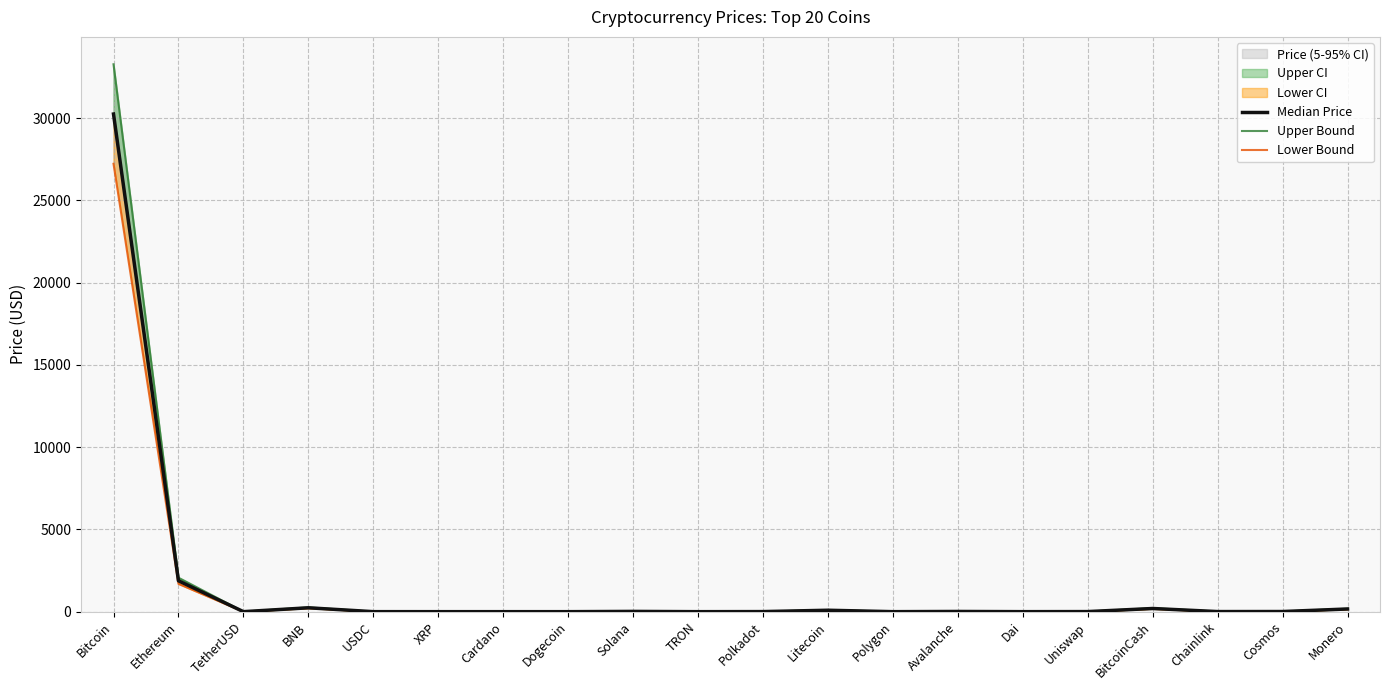

True or false: Upper Bound and Lower Bound intersect in this chart.

False